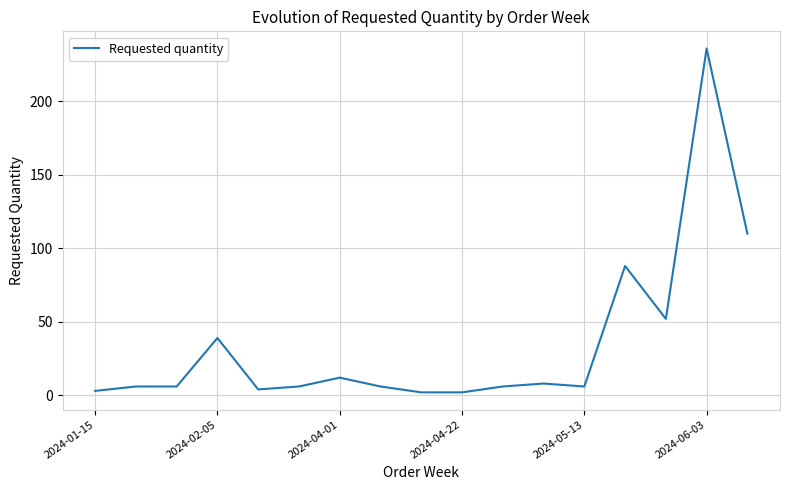

What is the average value?

35